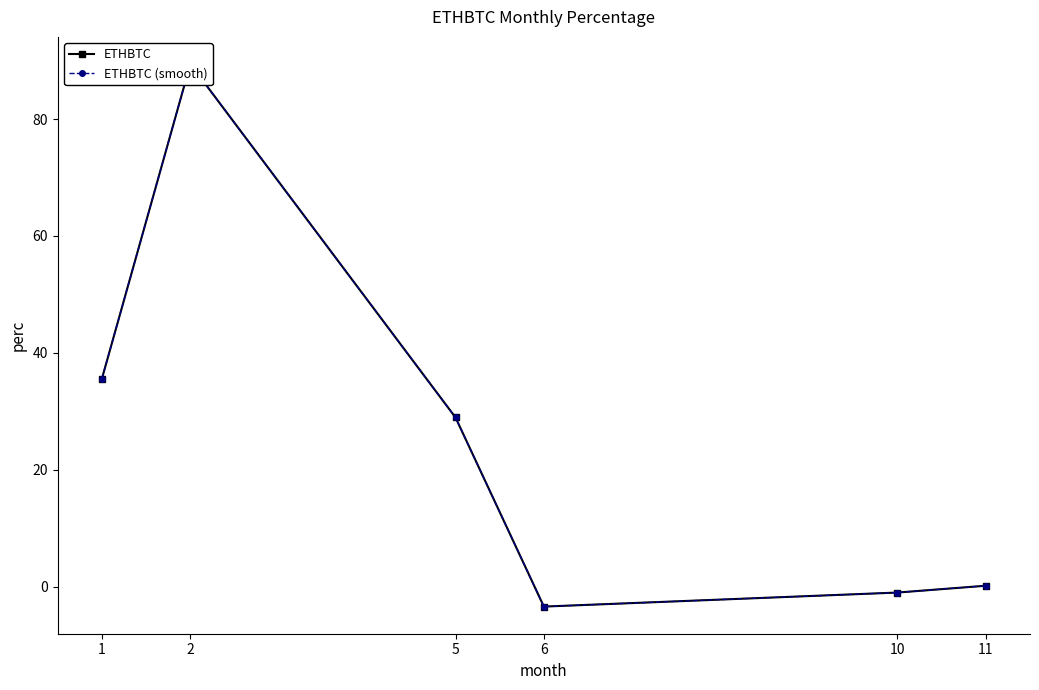

Is it true that ETHBTC equals 35.6 at 1?

True